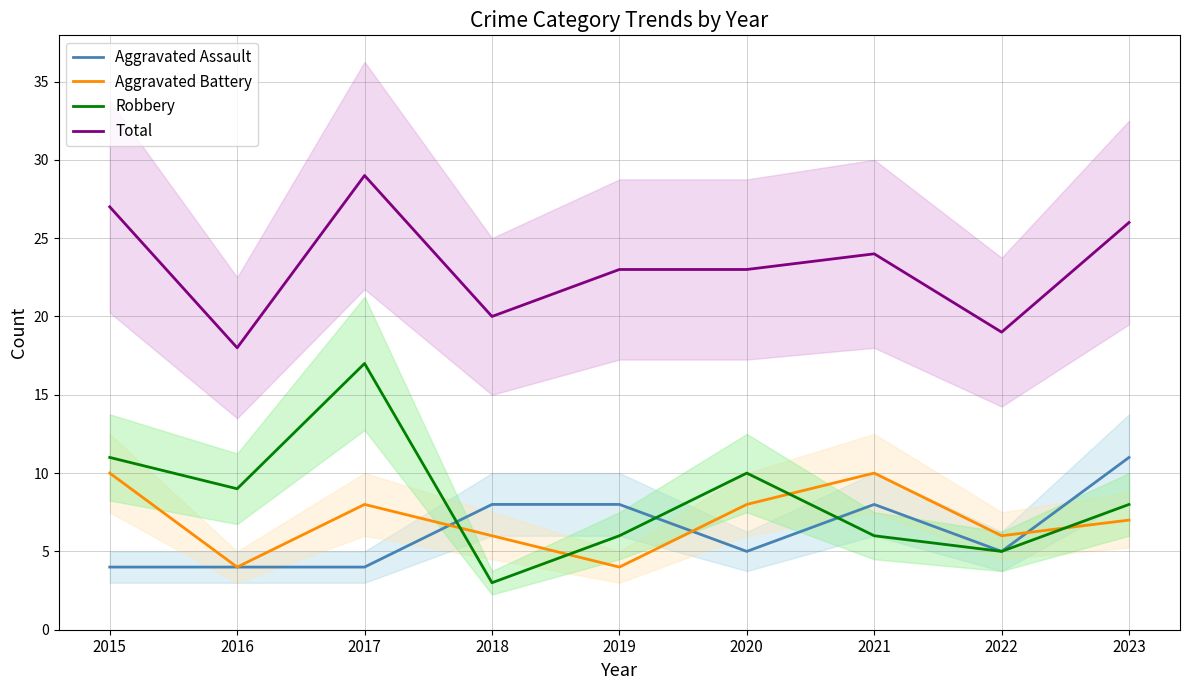

What is the smallest value displayed?

3